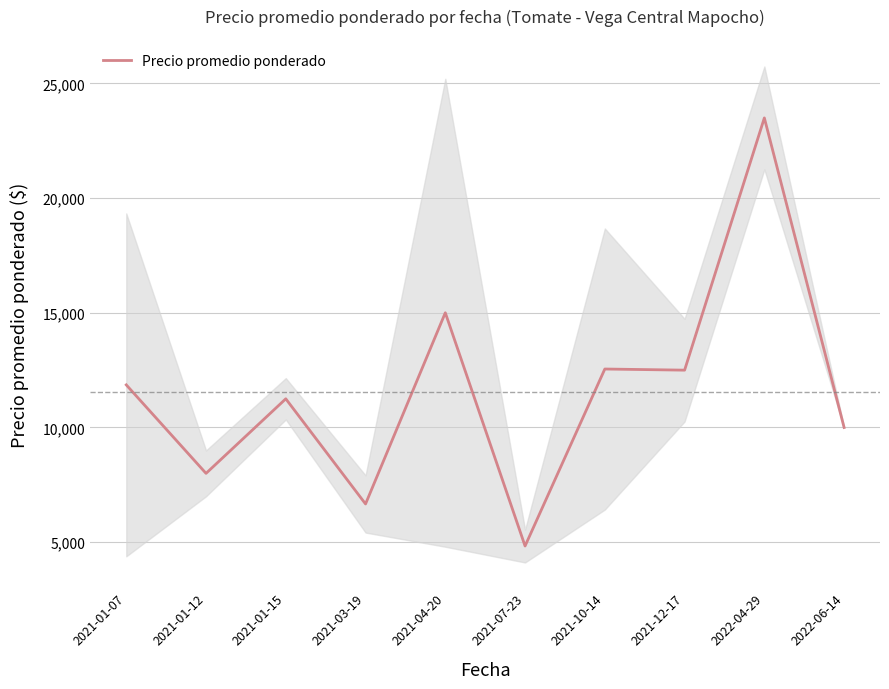

What is the average value?

11614.6